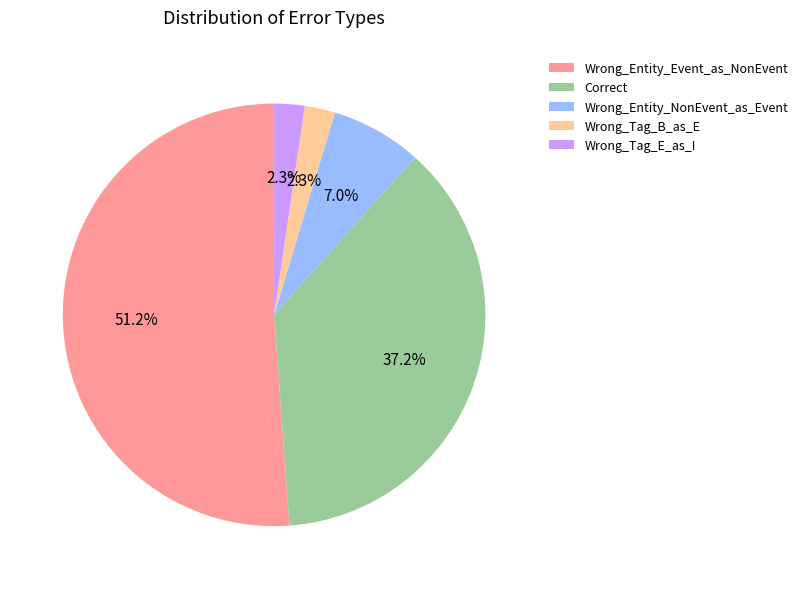

Which slice is the largest?

Wrong_Entity_Event_as_NonEvent